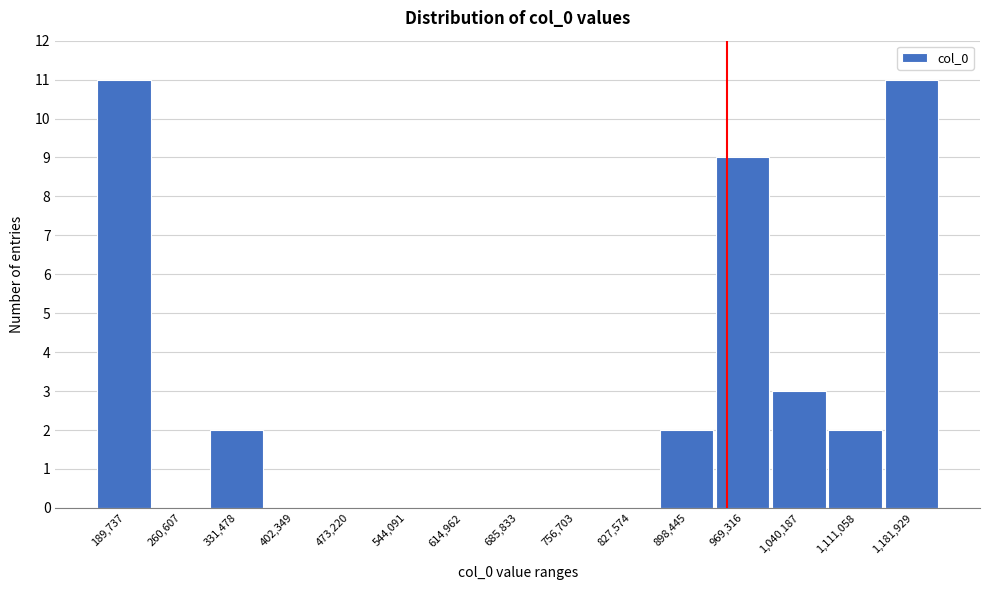

Reading left to right, list all the values displayed in this chart.

189,737=11	260,607=0	331,478=2	402,349=0	473,220=0	544,091=0	614,962=0	685,833=0	756,703=0	827,574=0	898,445=2	969,316=9	1,040,187=3	1,111,058=2	1,181,929=11